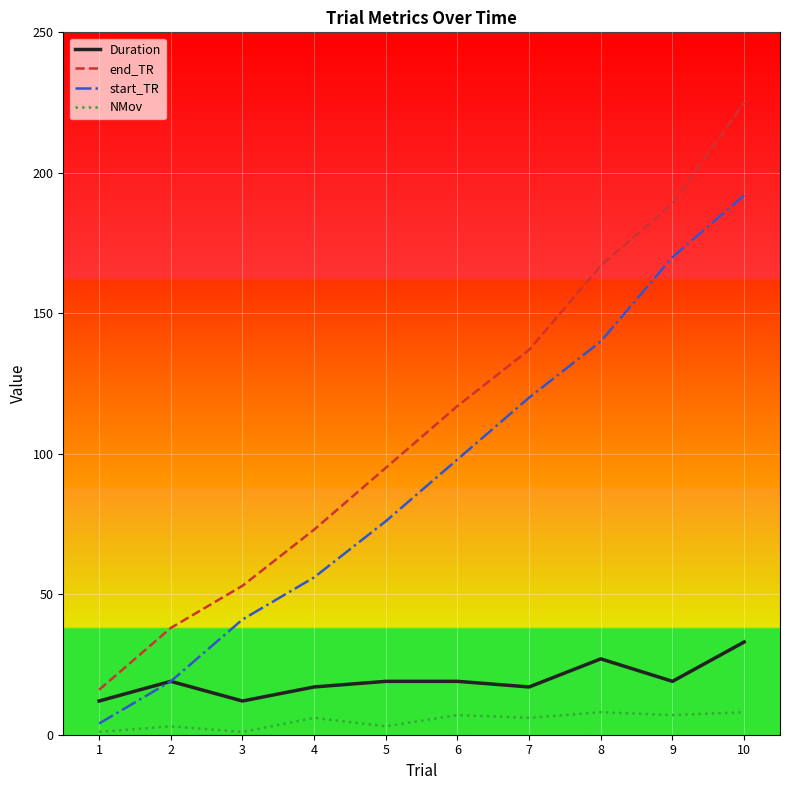

Reading left to right, transcribe all the data shown in this chart.

Duration: 12	19	12	17	19	19	17	27	19	33
end_TR: 16	38	53	73	95	117	137	167	189	225
start_TR: 4	19	41	56	76	98	120	140	170	192
NMov: 1	3	1	6	3	7	6	8	7	8